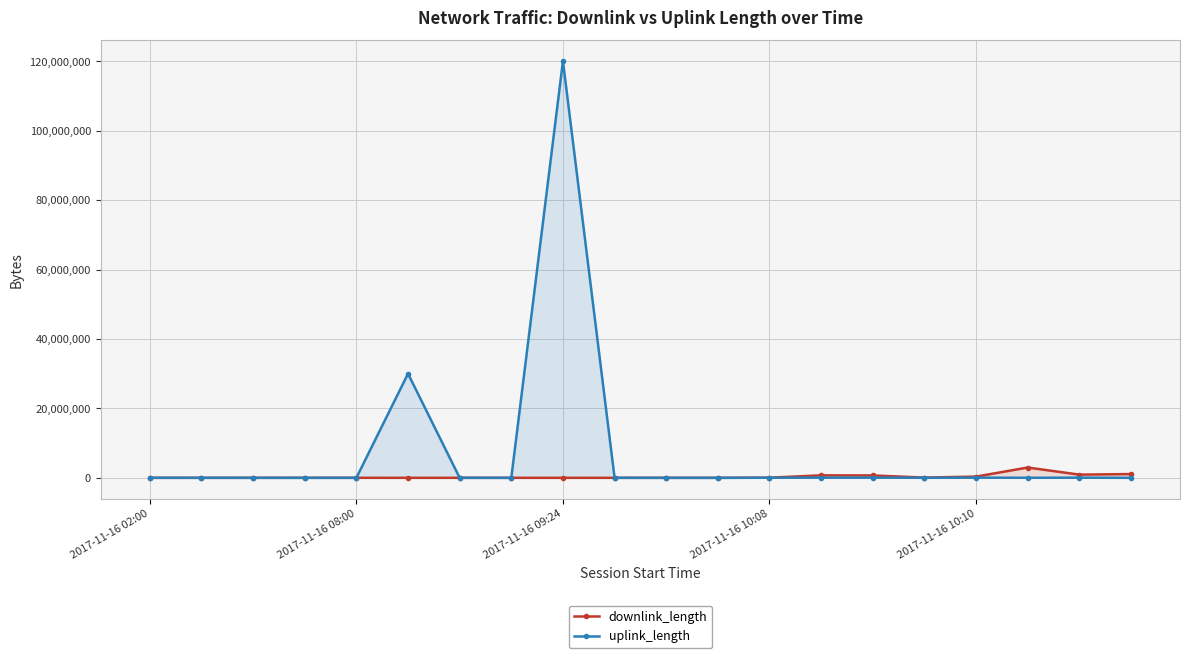

What is the spread (max minus min) of values at 2017-11-16 09:24?

120000676